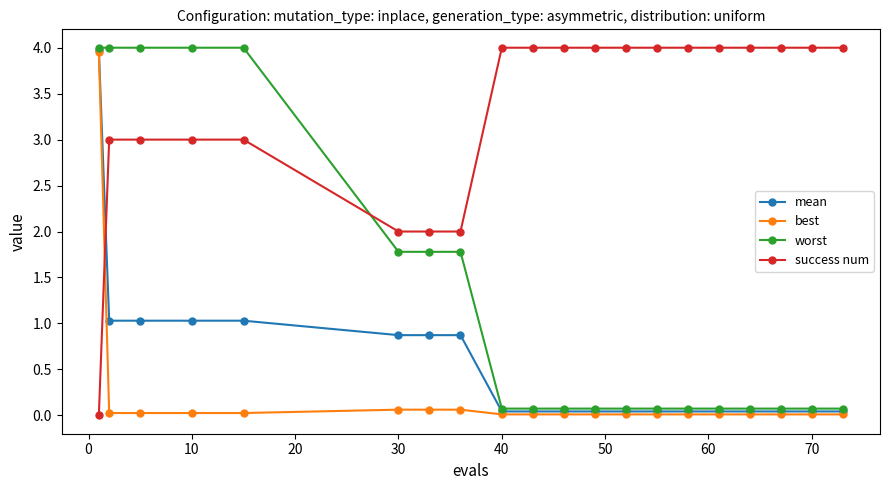

True or false: success num and worst cross at least once.

True